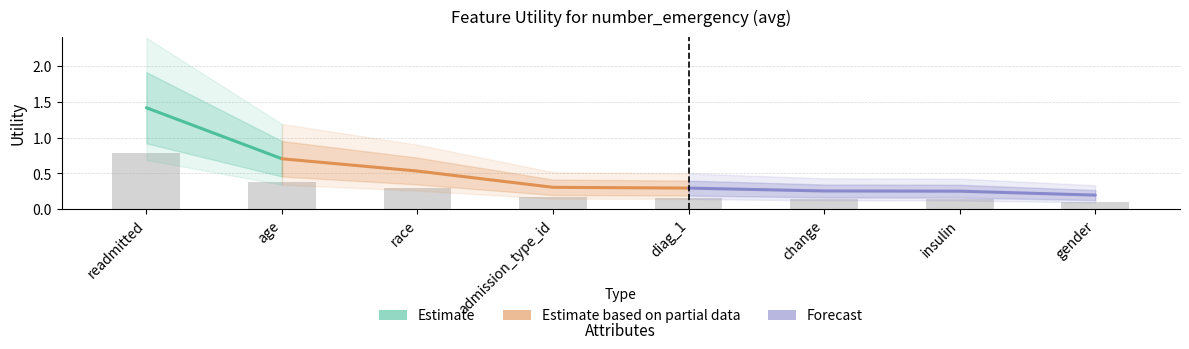

What is the difference between the maximum and minimum values?

0.7